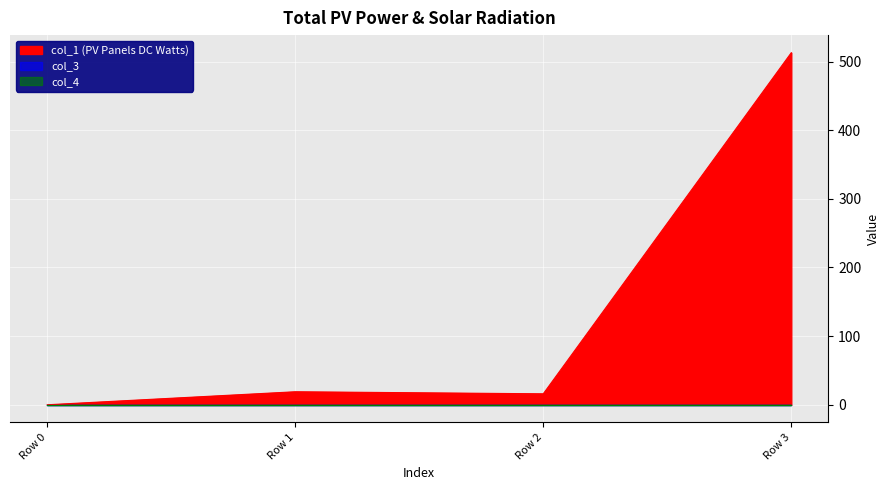

At which category does the chart reach its minimum across all series?

Row 0